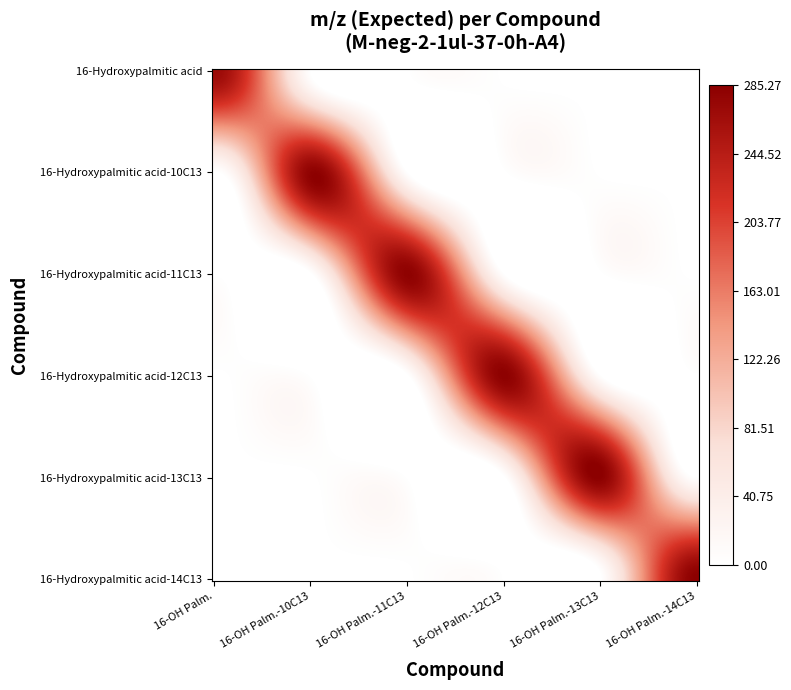

At how many categories does at least one series exceed 63?

6